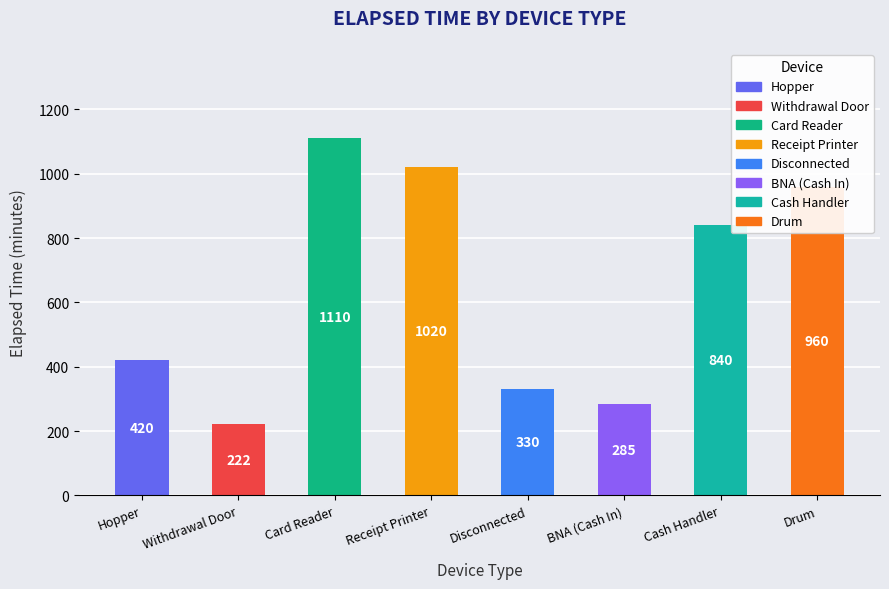

Does the chart contain stacked bars?

No